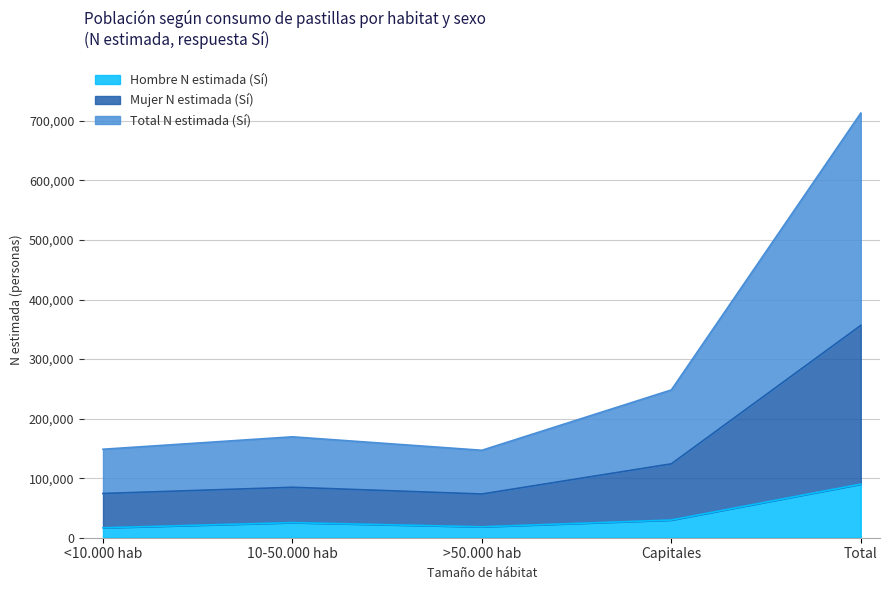

How many data points in Mujer N estimada (Sí) are less than 84719?

2